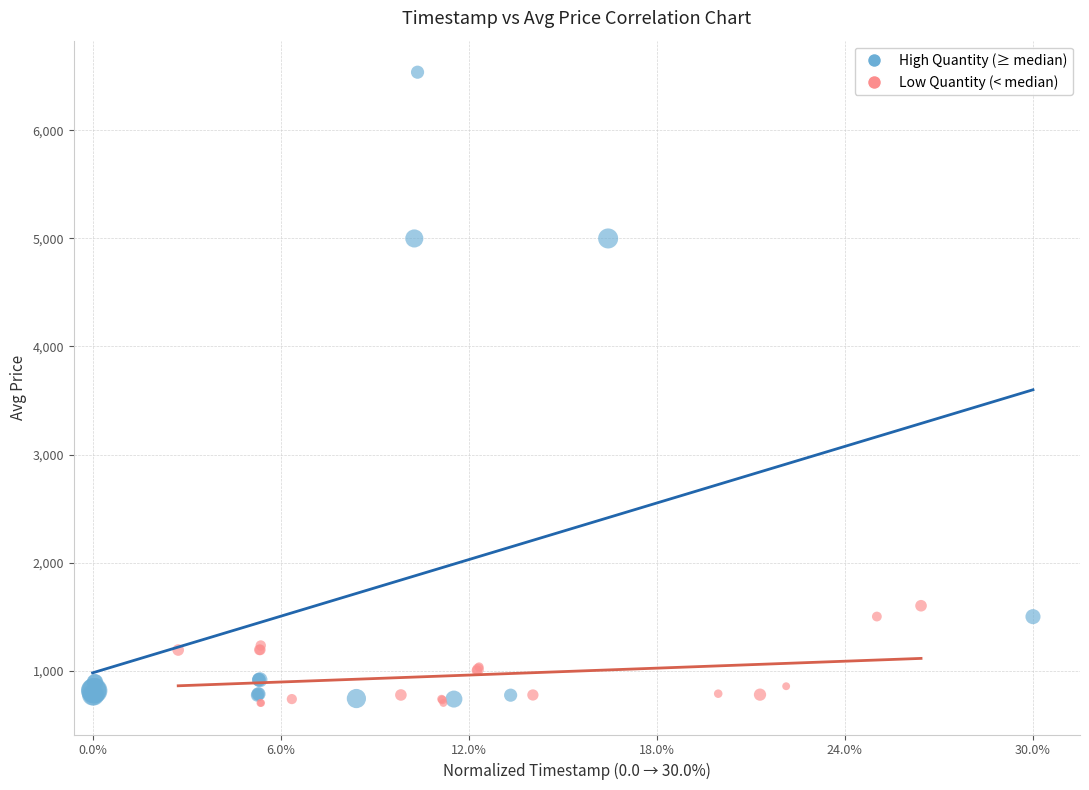

Which series reaches the maximum Y coordinate?

High Quantity (≥ median)